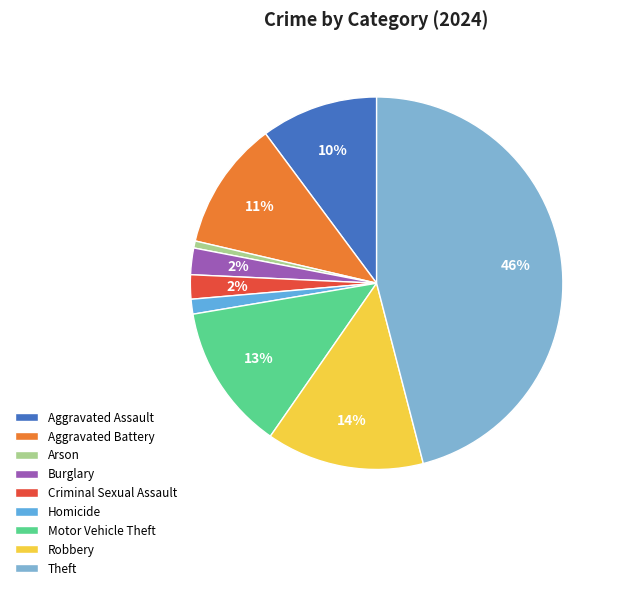

Does Theft represent more than half of the total?

No